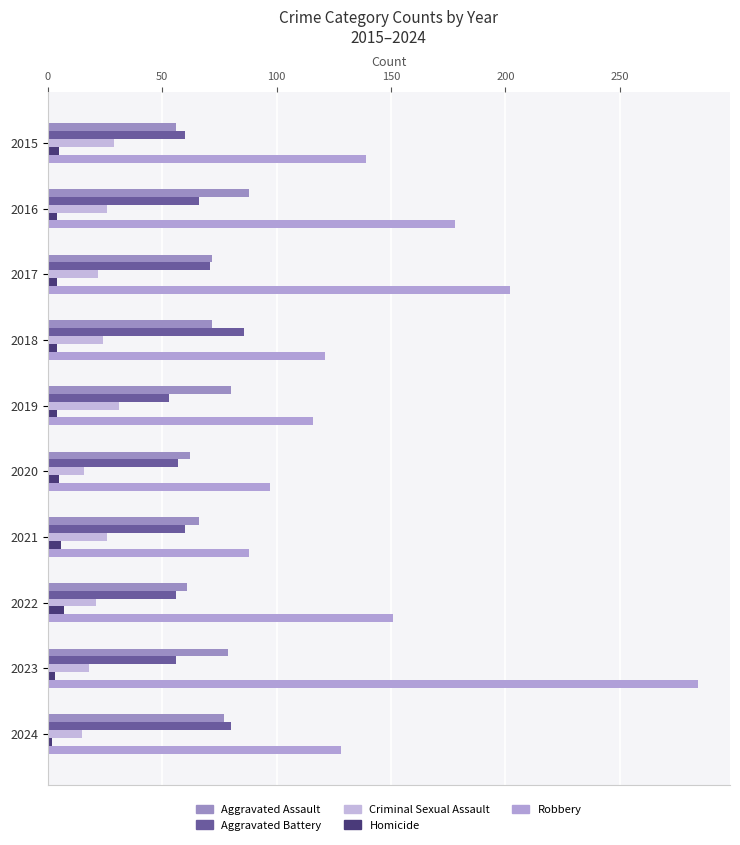

Which series has the largest total across all categories?

Robbery